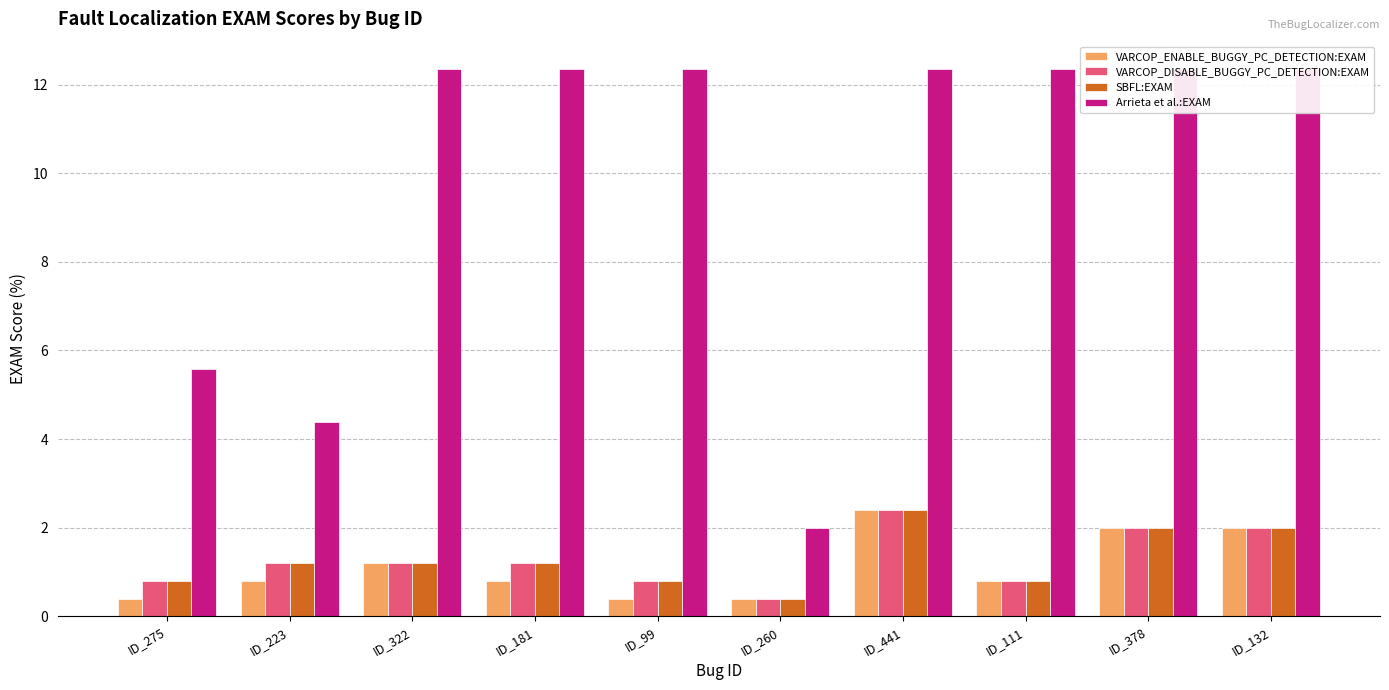

Rank the categories by VARCOP_ENABLE_BUGGY_PC_DETECTION:EXAM value from lowest to highest.

ID_275, ID_99, ID_260, ID_223, ID_181, ID_111, ID_322, ID_378, ID_132, ID_441